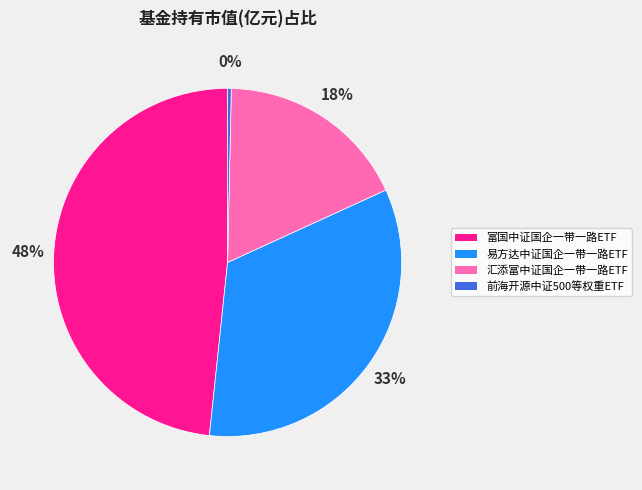

The 前海开源中证500等权重ETF slice represents 10% of the pie. True or false?

False